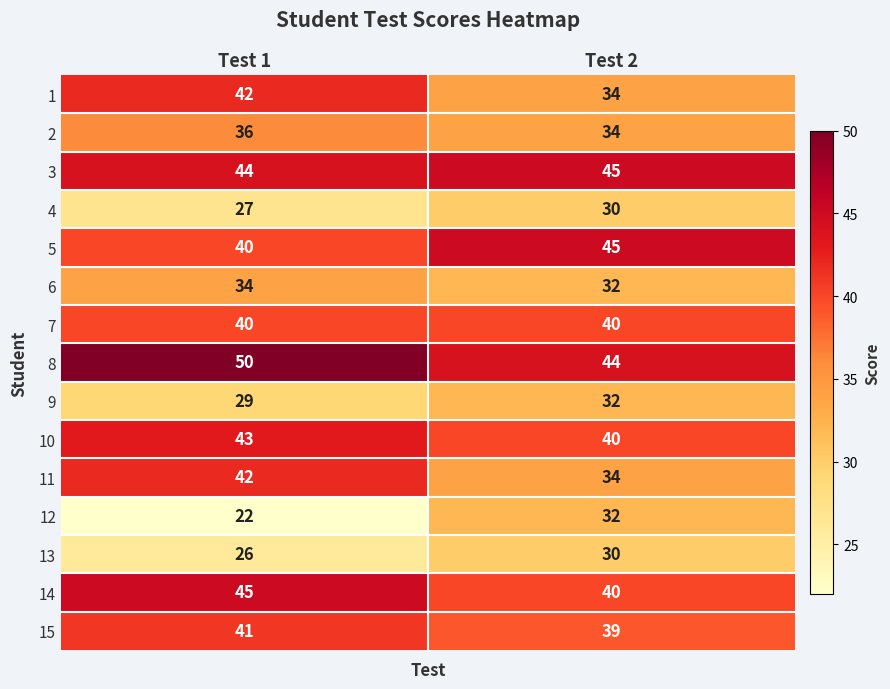

Which series has the largest range (max minus min)?

12